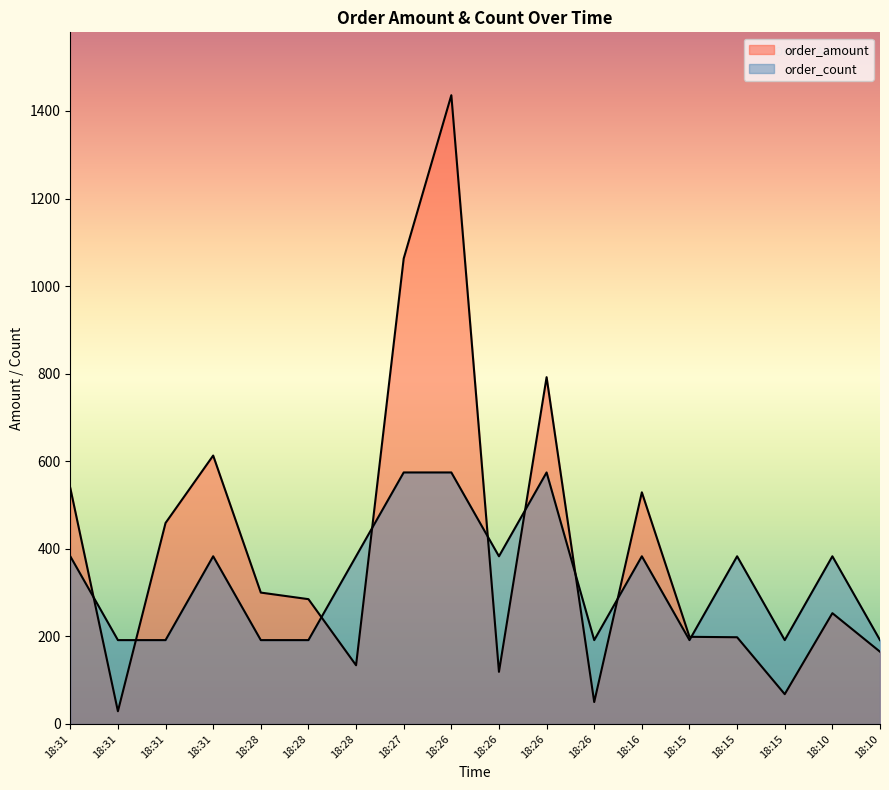

What is the sum of the order_count values at 18:31 and 18:28?

574.4